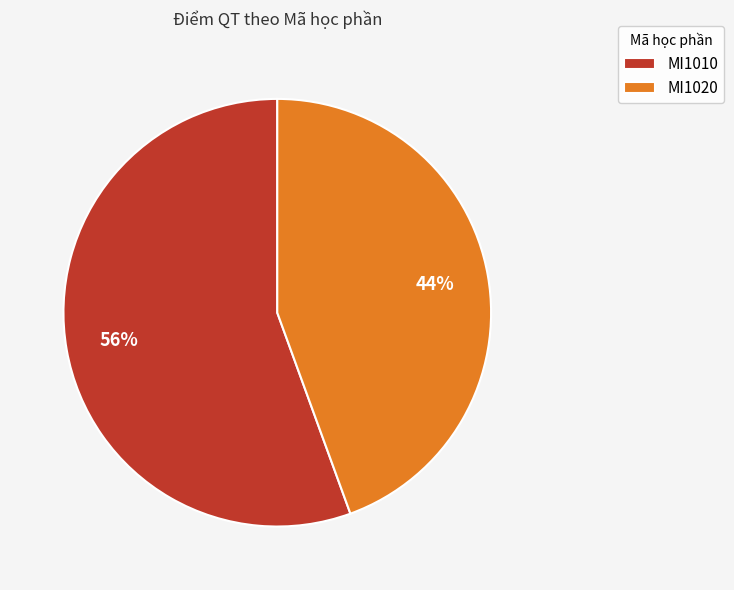

Between MI1010 and MI1020, which is larger?

MI1010